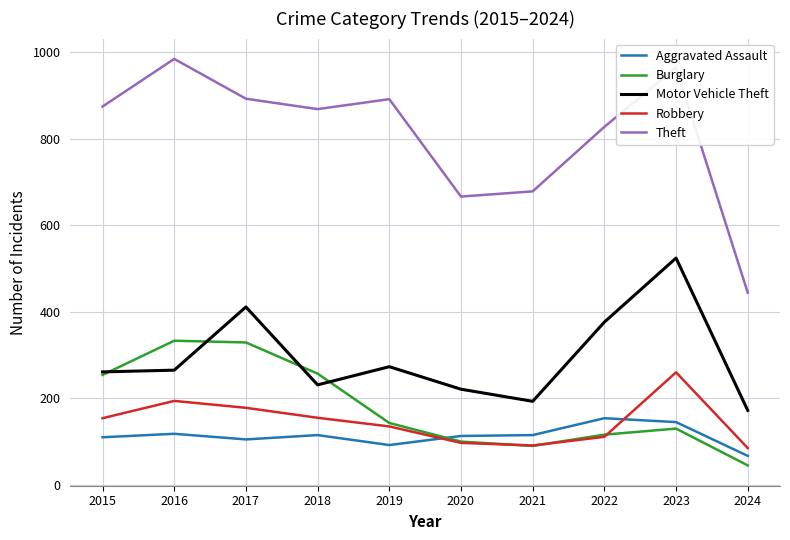

What is the average value of the Burglary series?

180